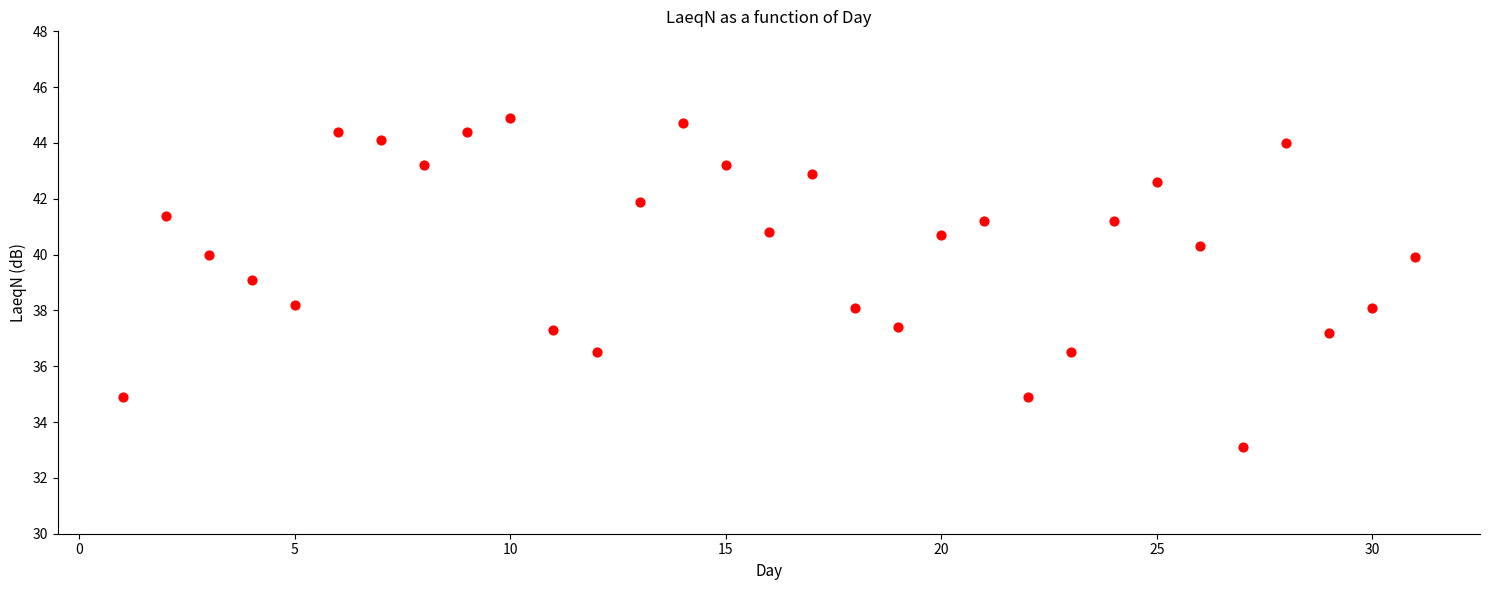

What is the range of Y values (max minus min)?

11.8